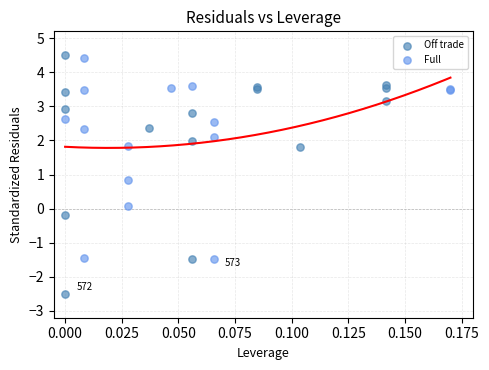

Which series contains the highest Y value?

Off trade